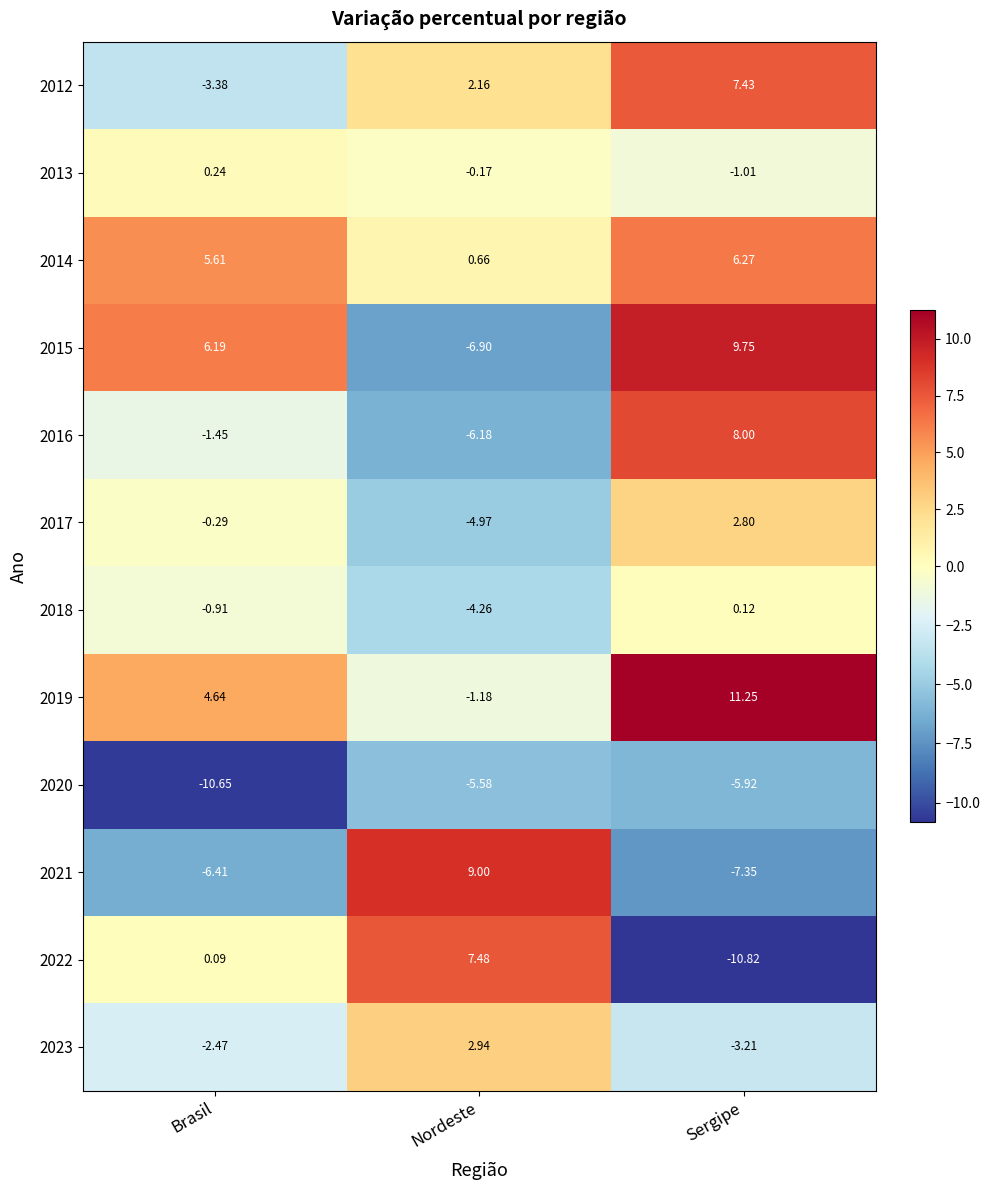

Where does the 2022 series first go above 0?

Brasil